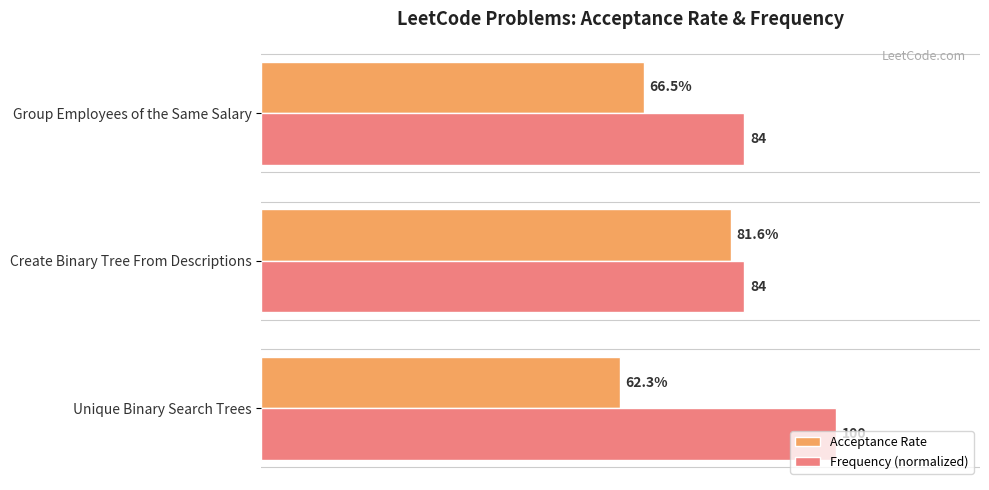

What are all the series names shown in the legend?

Acceptance Rate, Frequency (normalized)